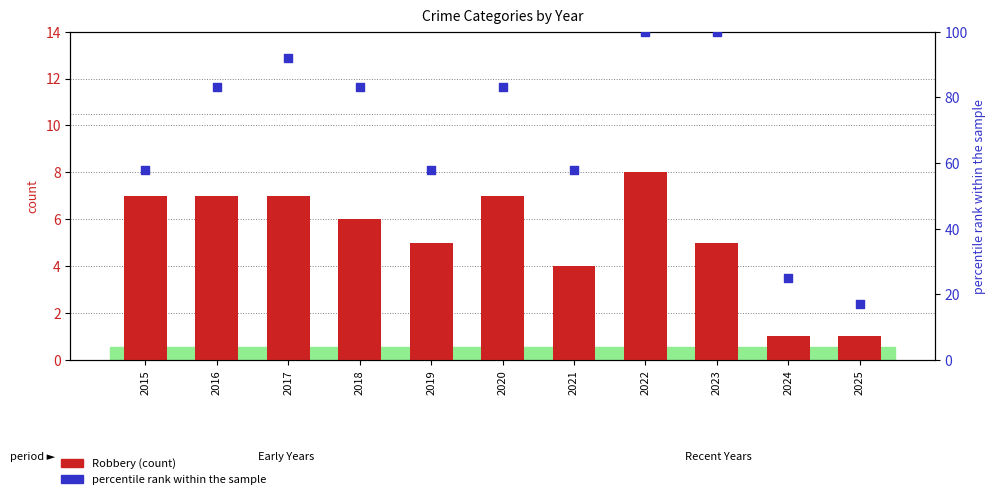

At how many categories does at least one series exceed 87?

3